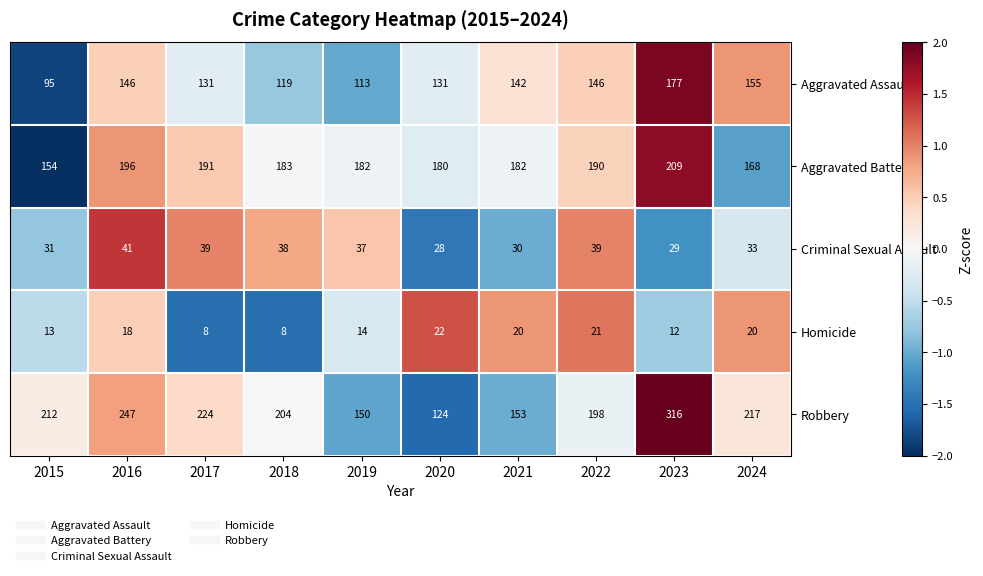

What is the smallest value displayed?

8